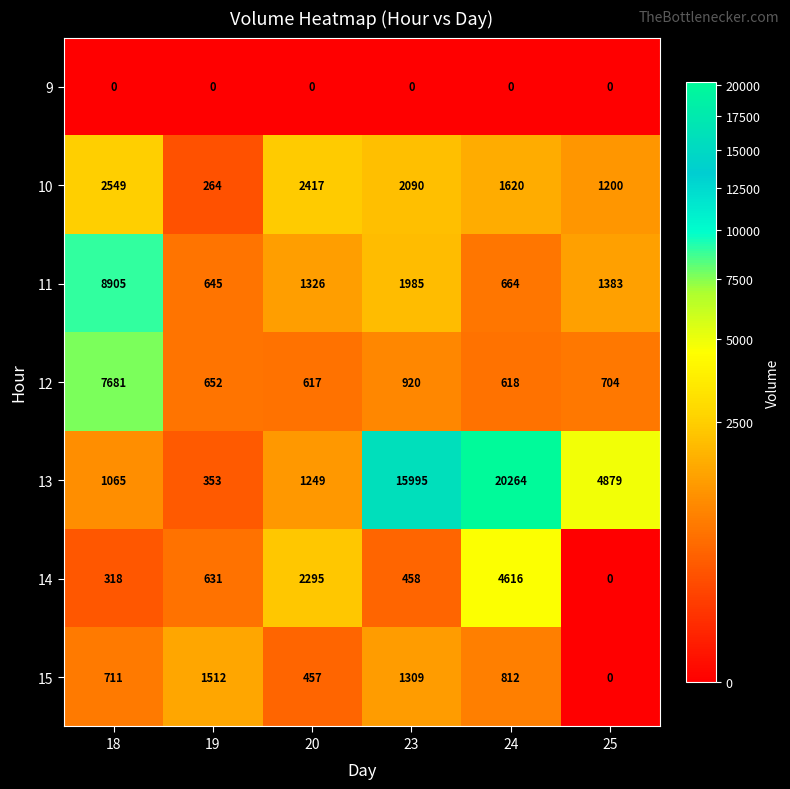

How many series are shown in this chart?

7